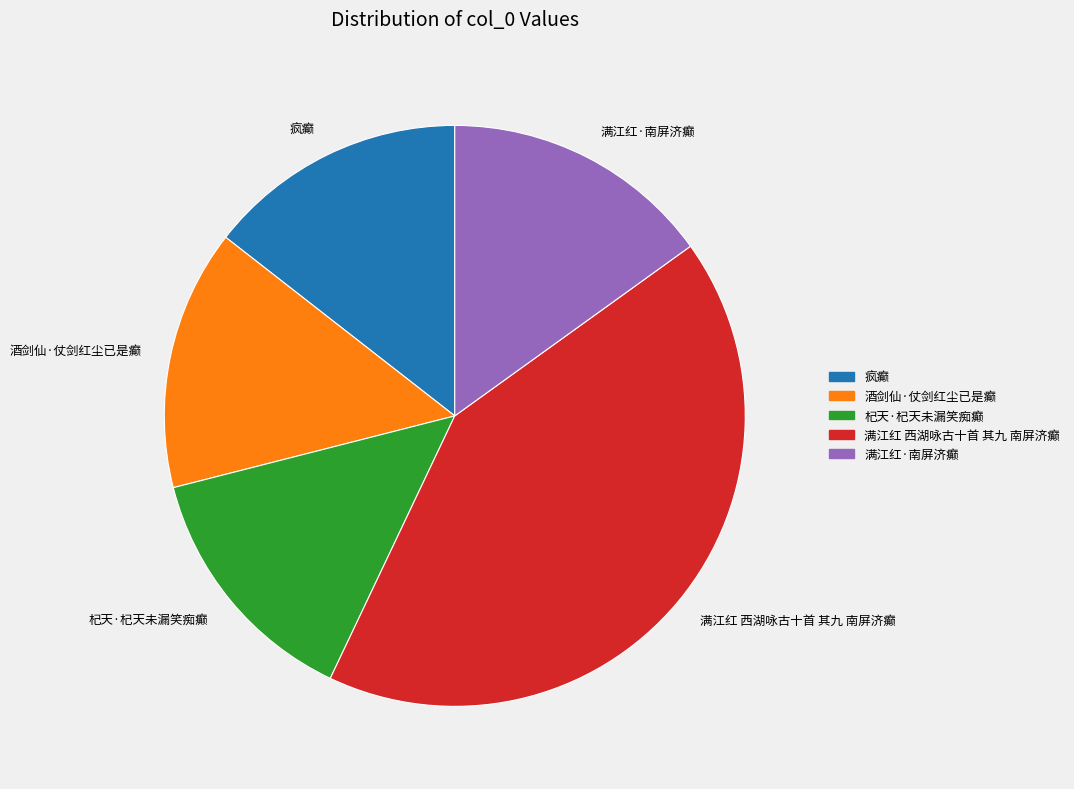

What is the ratio of the value at 满江红 西湖咏古十首 其九 南屏济癫 to the value at 酒剑仙·仗剑红尘已是癫?

2.9